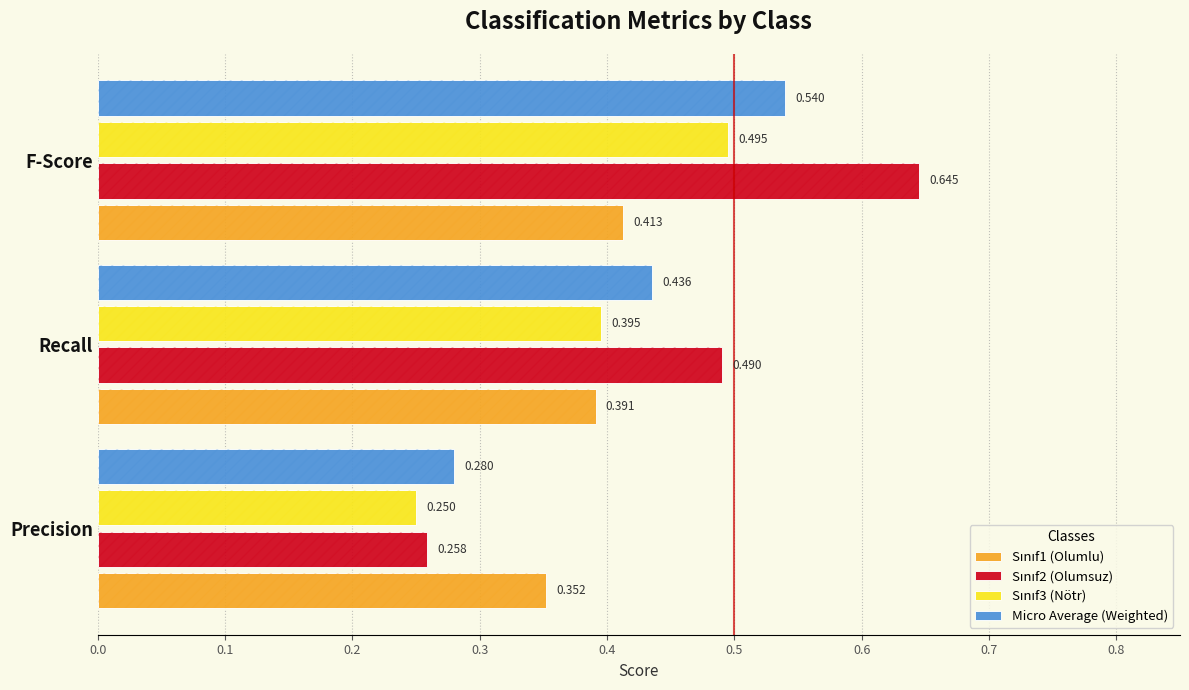

What is the value of the Sınıf2 (Olumsuz) bar at the 3rd from the left?

0.6